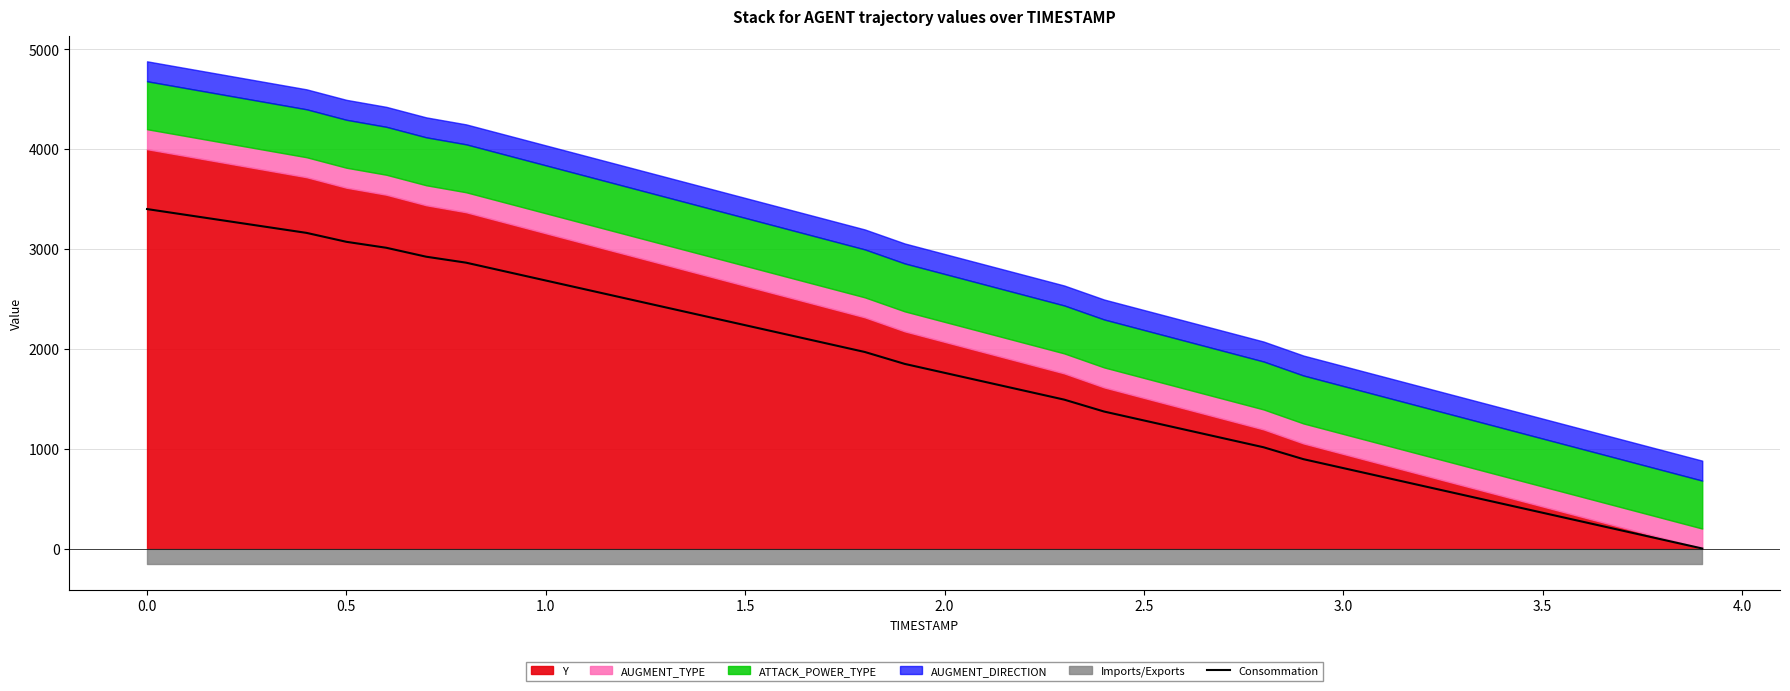

What is the sum of all values?

71221.1